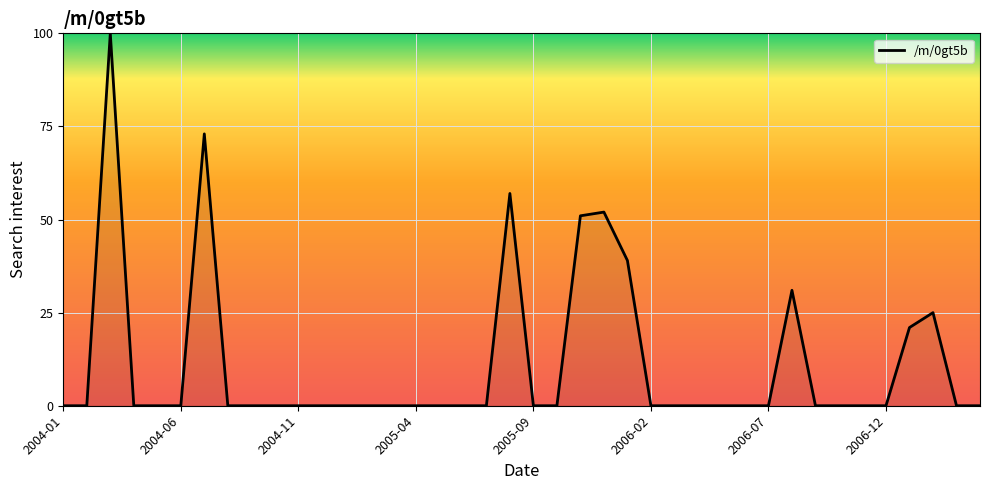

What is the greatest value displayed?

100